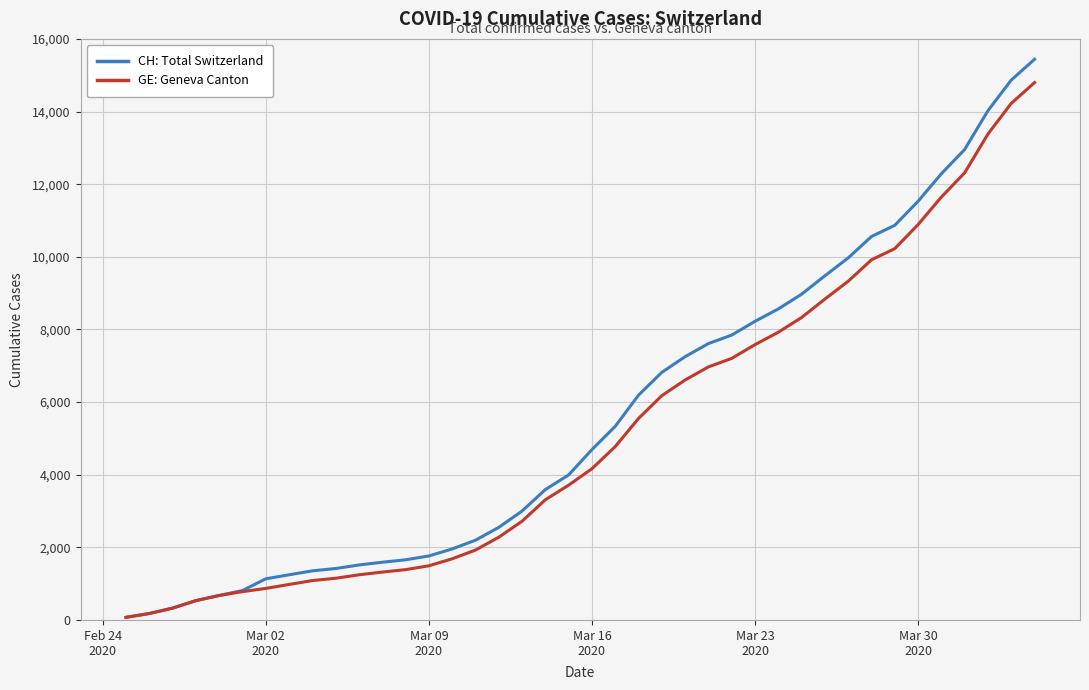

What is the greatest value displayed?

15439